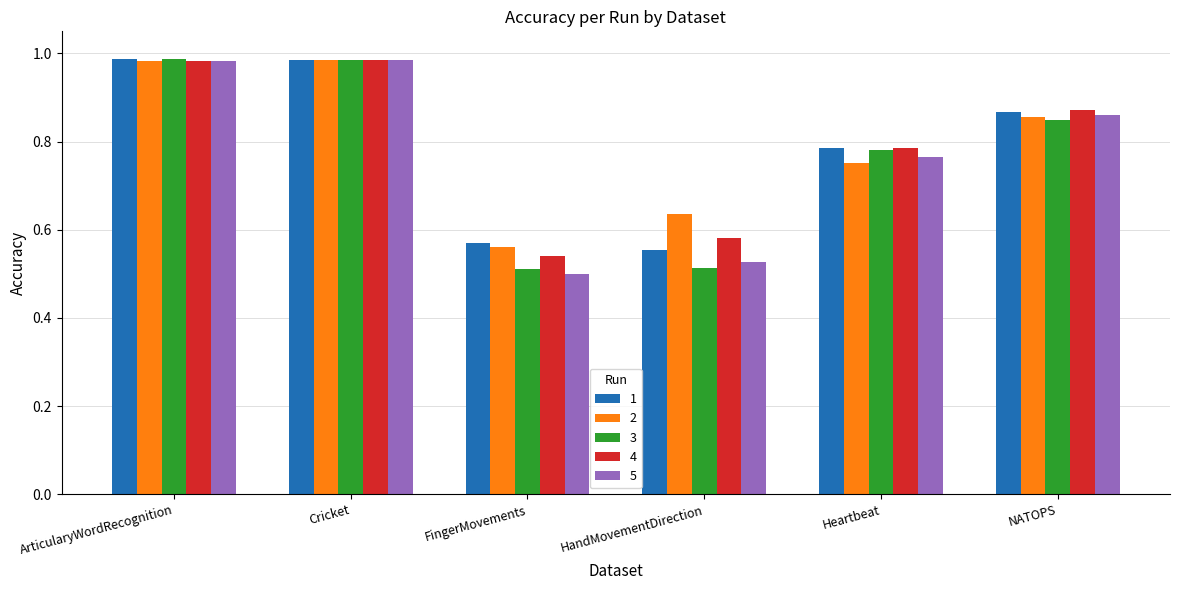

At which label is 5 closest to 0?

FingerMovements